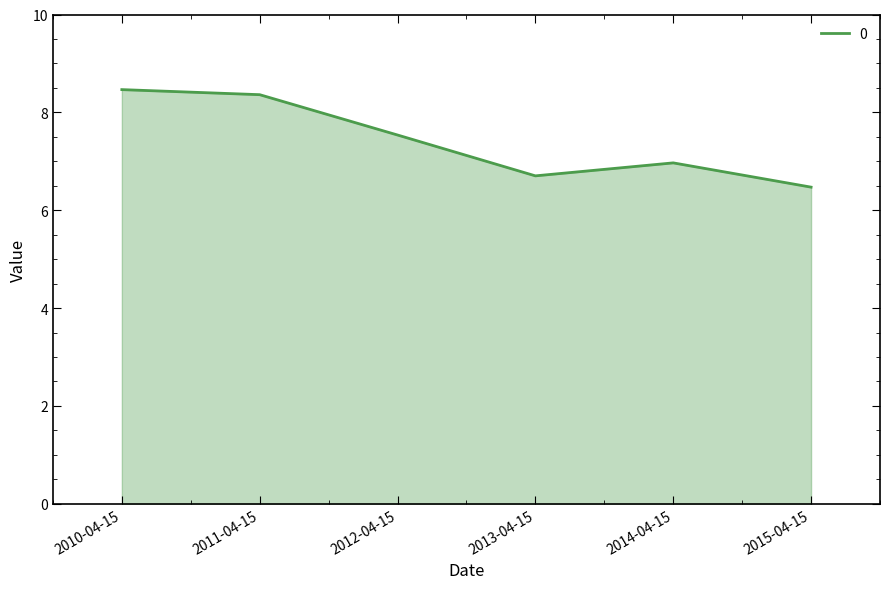

True or false: the data shows 8.4 at 2011-04-15.

True